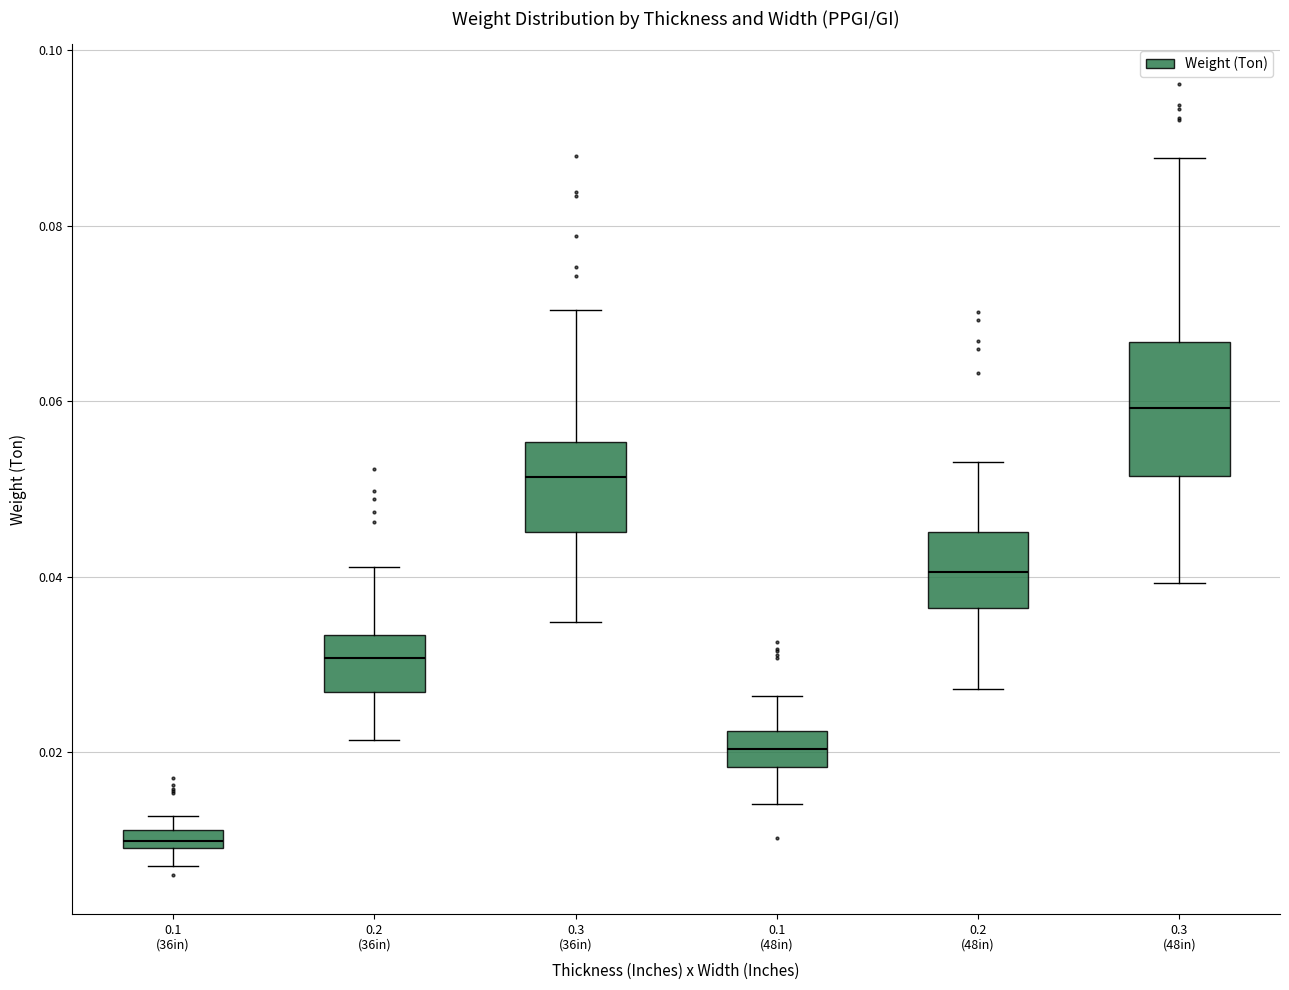

Comparing the boxes themselves (not the whiskers), which one is the tallest?

0.3 (48in)